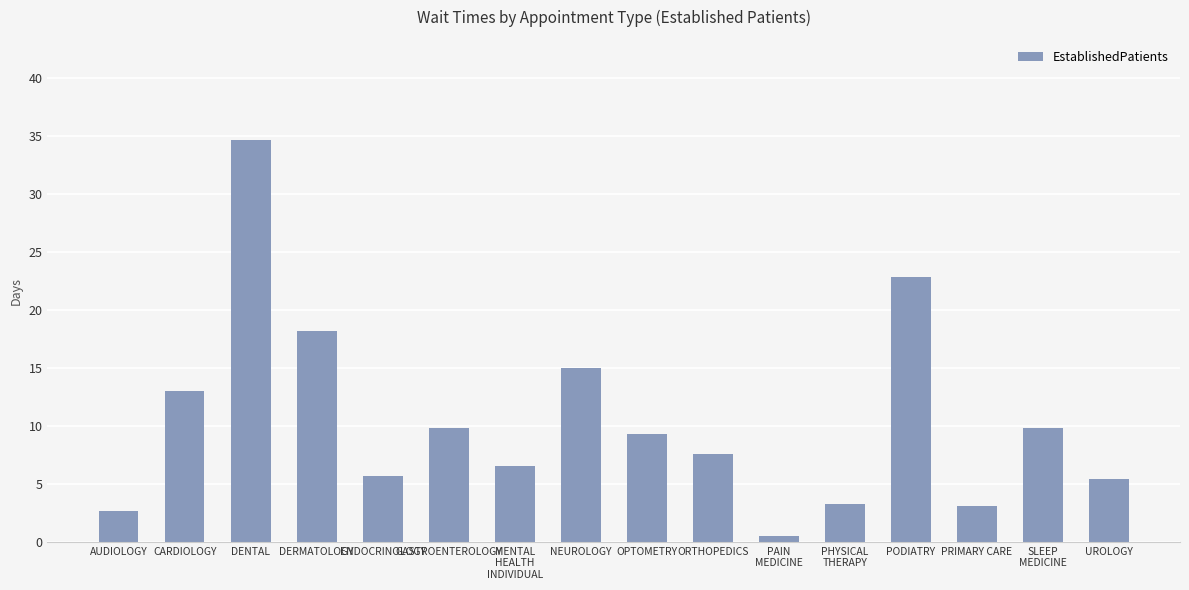

What is the average value?

10.5